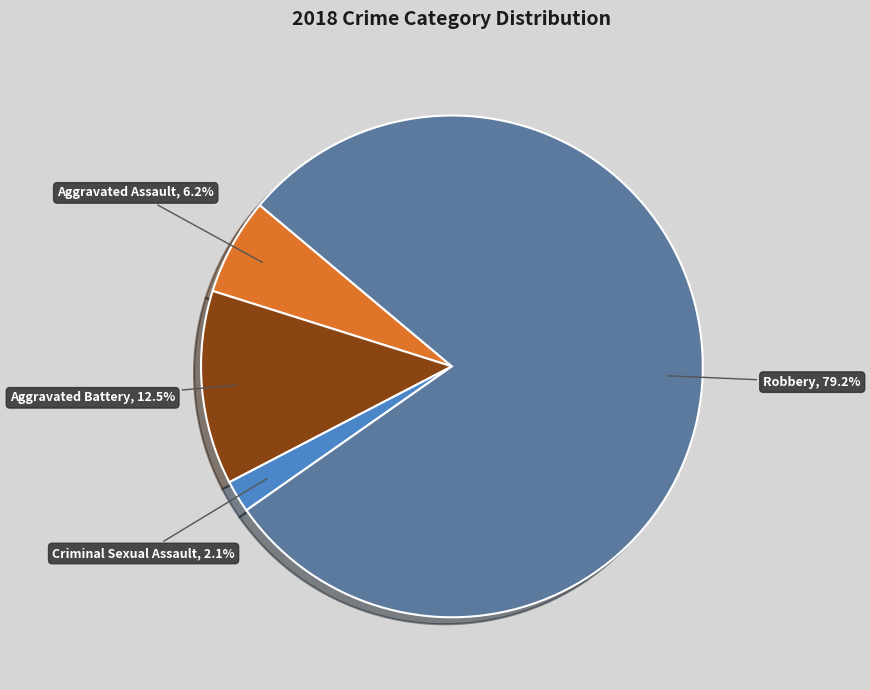

Is it true that Aggravated Battery is 3% of the pie?

False